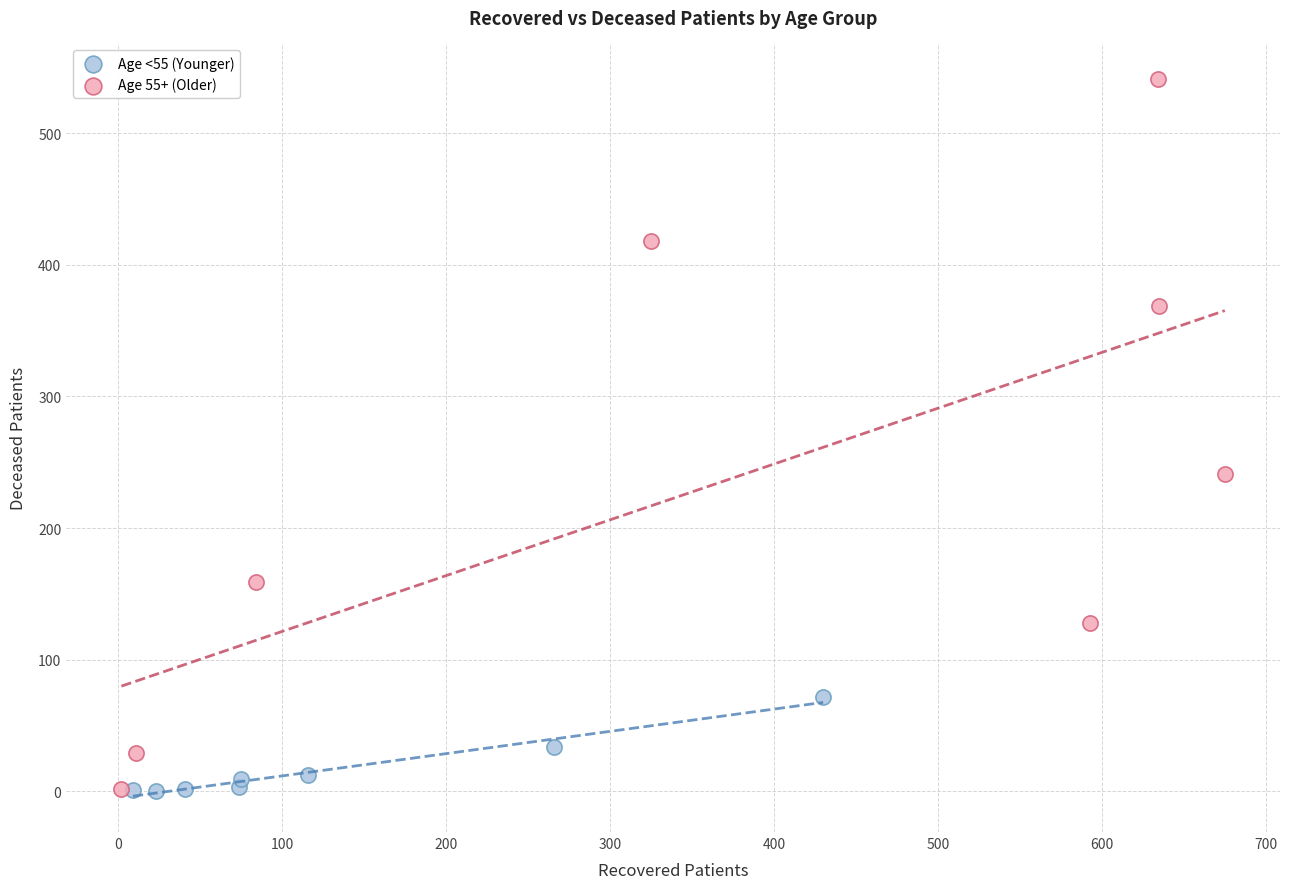

What are all the series names shown in the legend?

Age <55 (Younger), Age 55+ (Older)